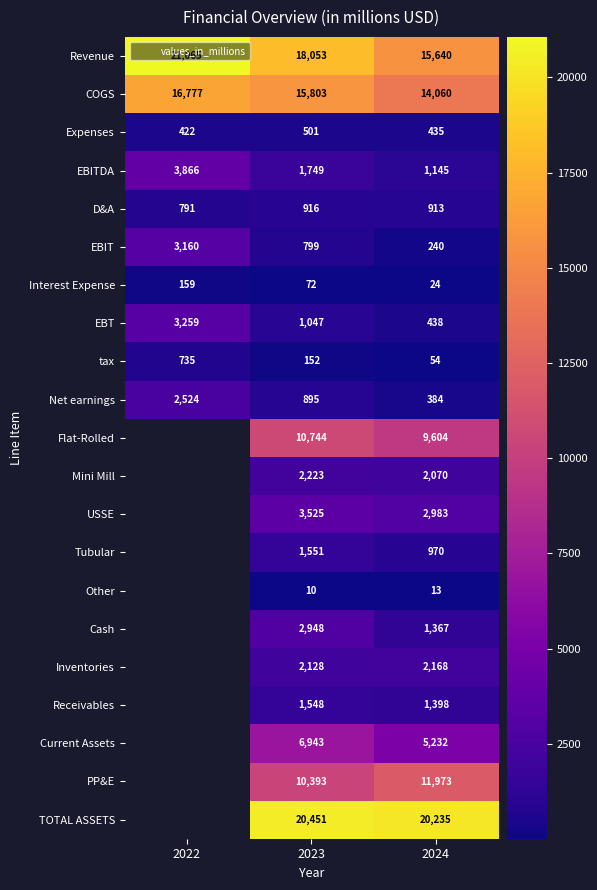

Which series has the largest total across all categories?

Revenue